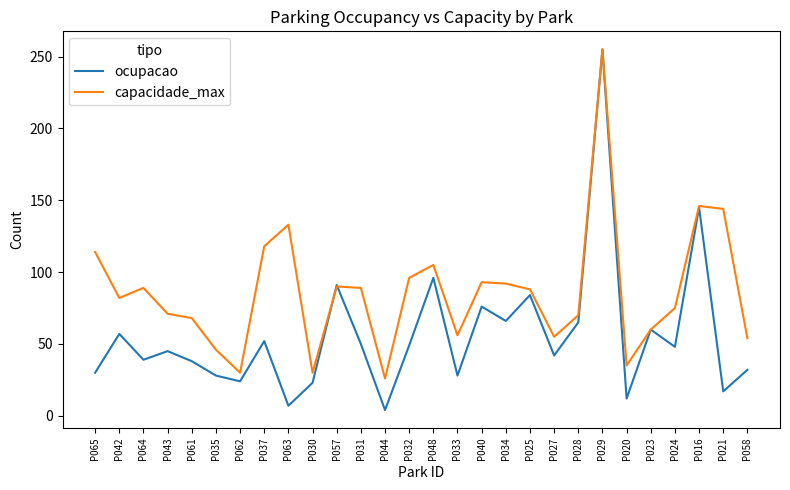

The ocupacao series shows 50 at P025. True or false?

False